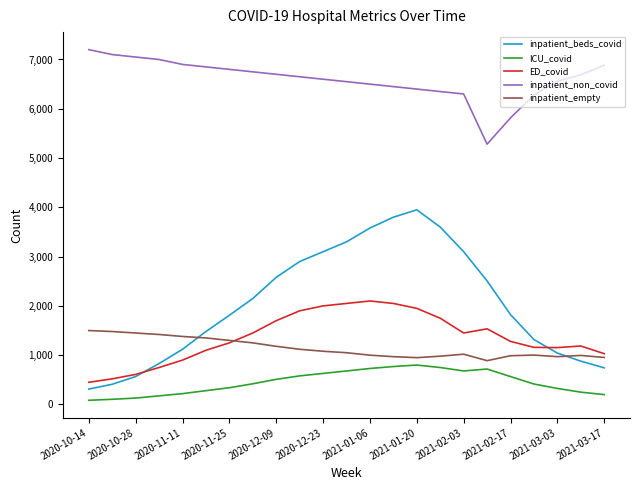

Which series has the largest total across all categories?

inpatient_non_covid